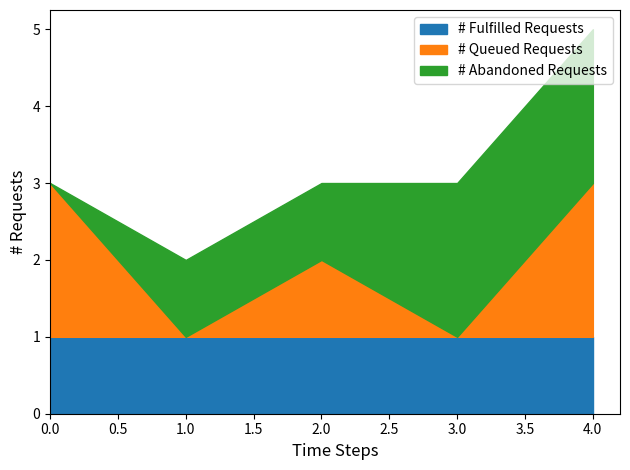

How many lines are shown in the chart?

3